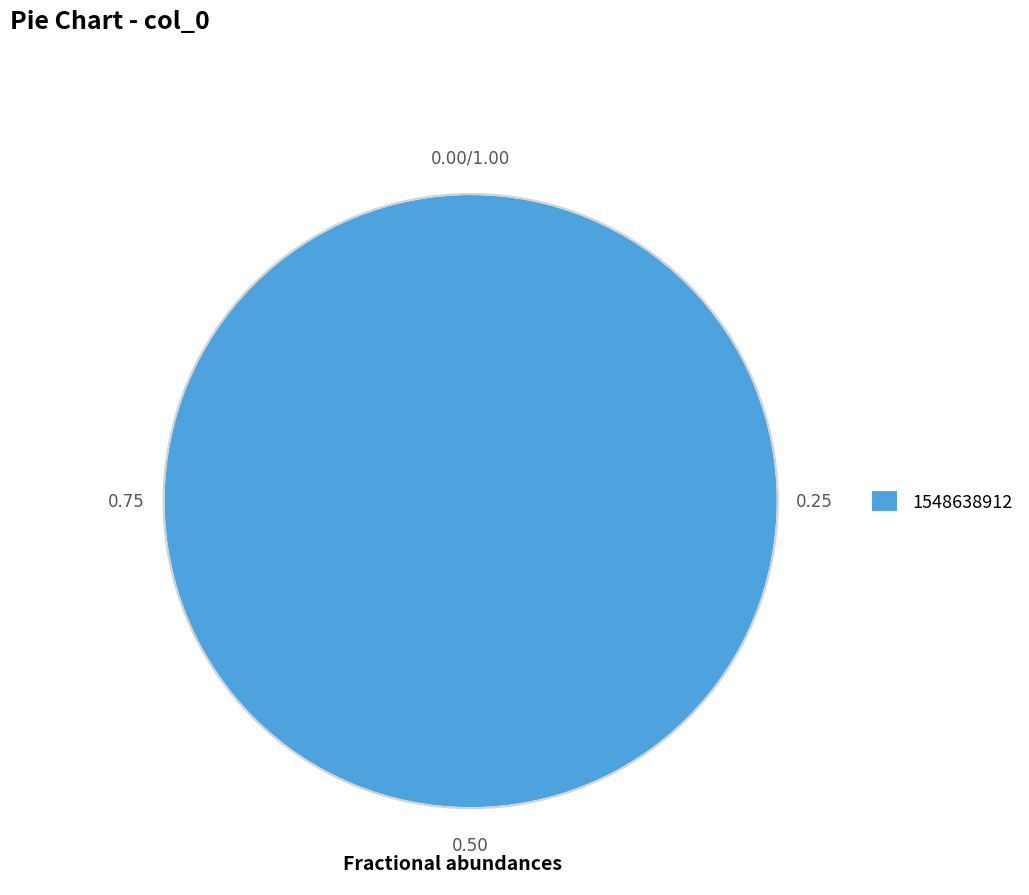

Rank the categories by value from highest to lowest.

1548638912